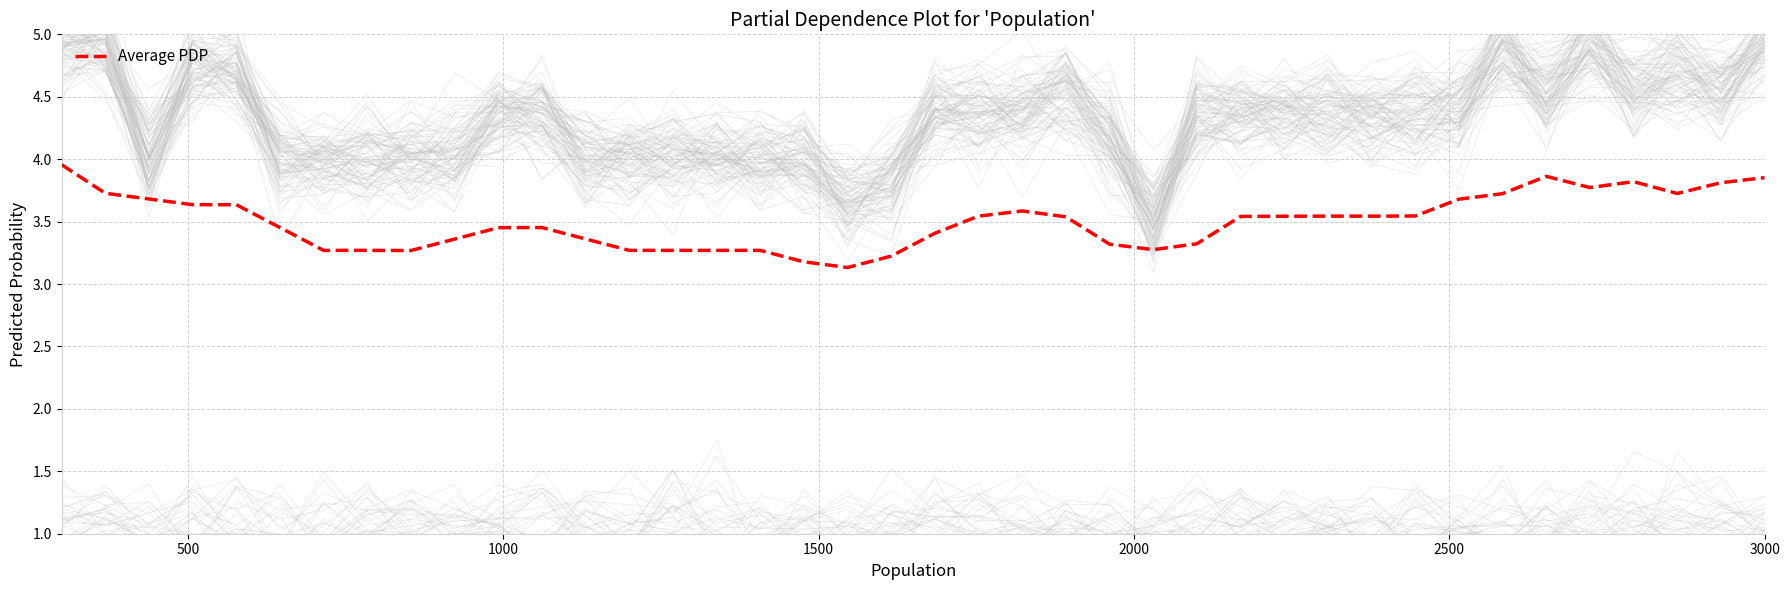

What is the minimum value for Average PDP?

3.1